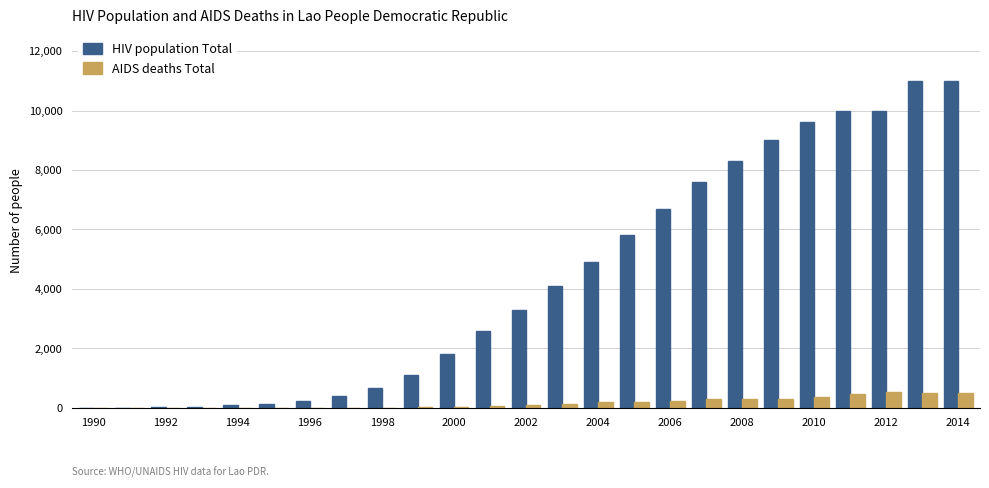

Which series has the largest total across all categories?

HIV population Total